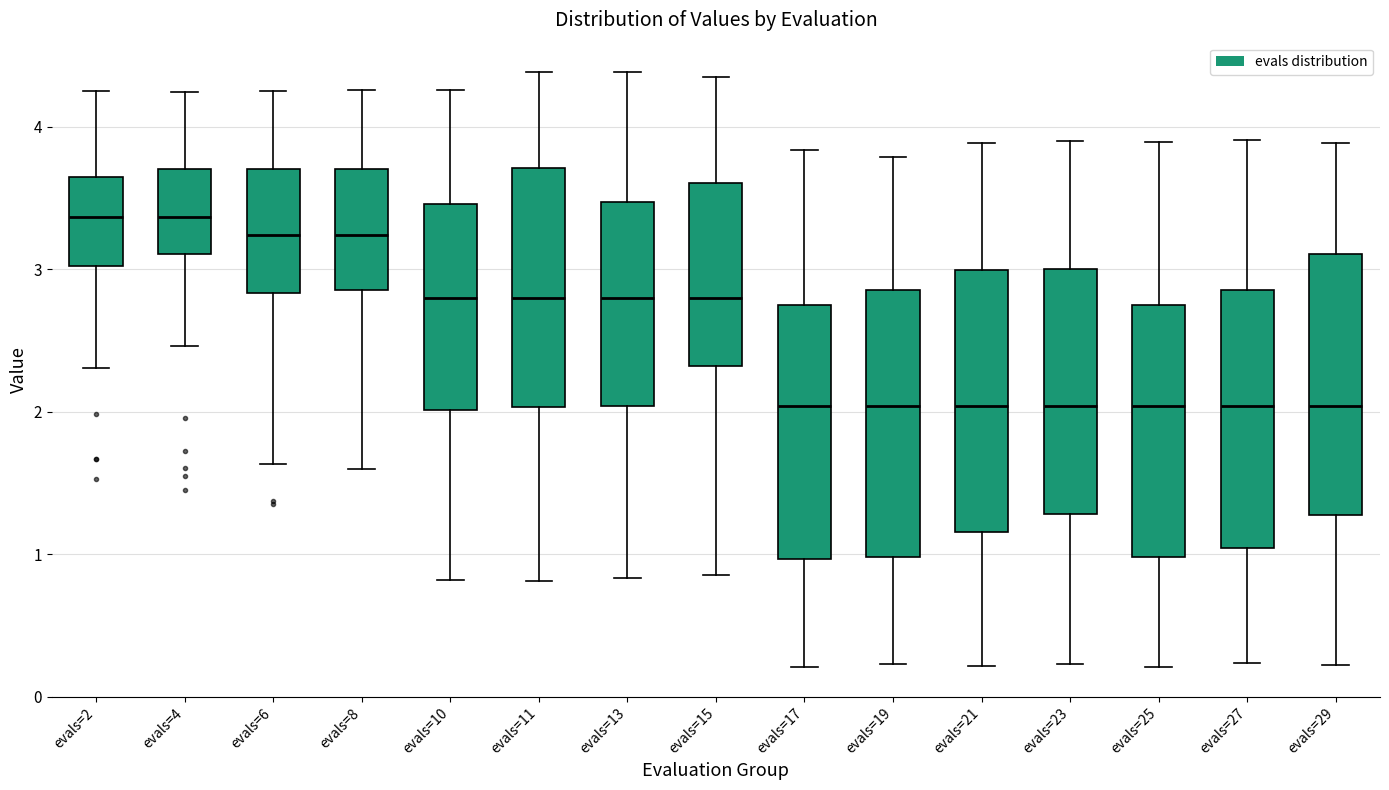

Where does the upper whisker of the box for evals=23 end on the y-axis? The values are not printed on the chart, so give them approximately, as read against the axis.

3.9